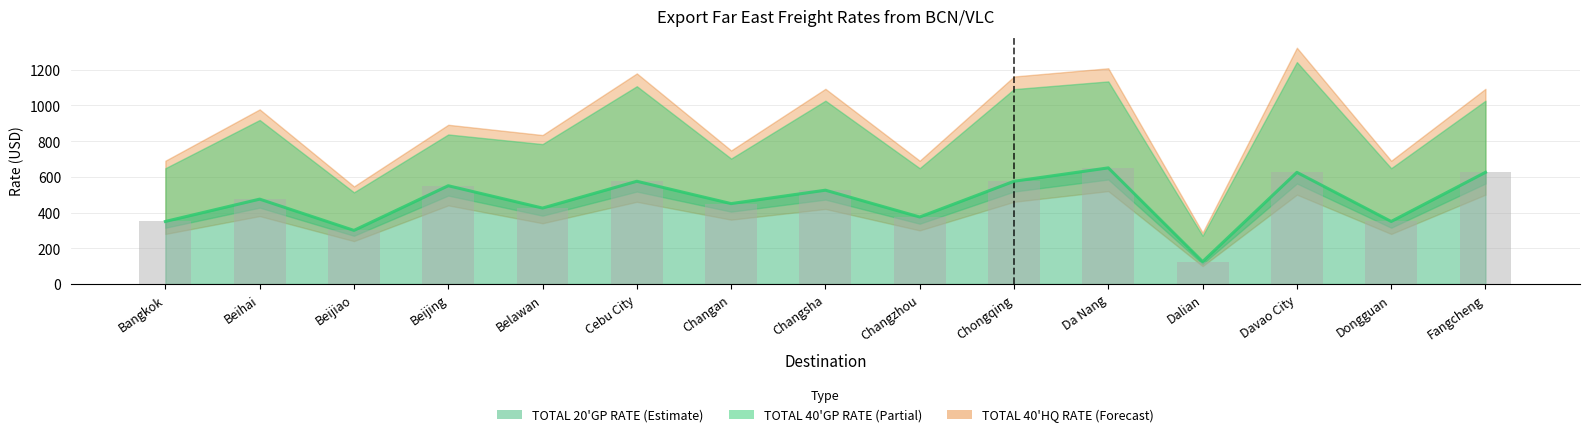

What is the label of the 10th bar from the left?

Chongqing